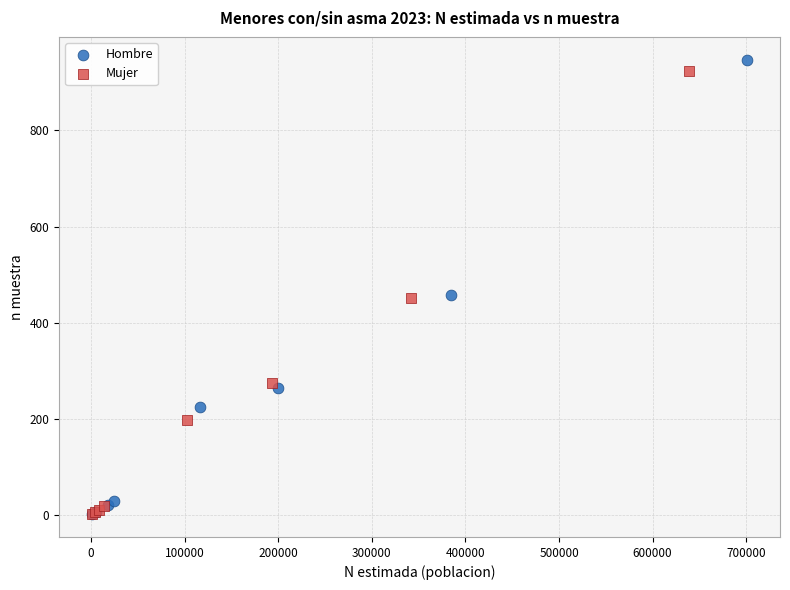

Which series has the widest spread of Y values?

Hombre